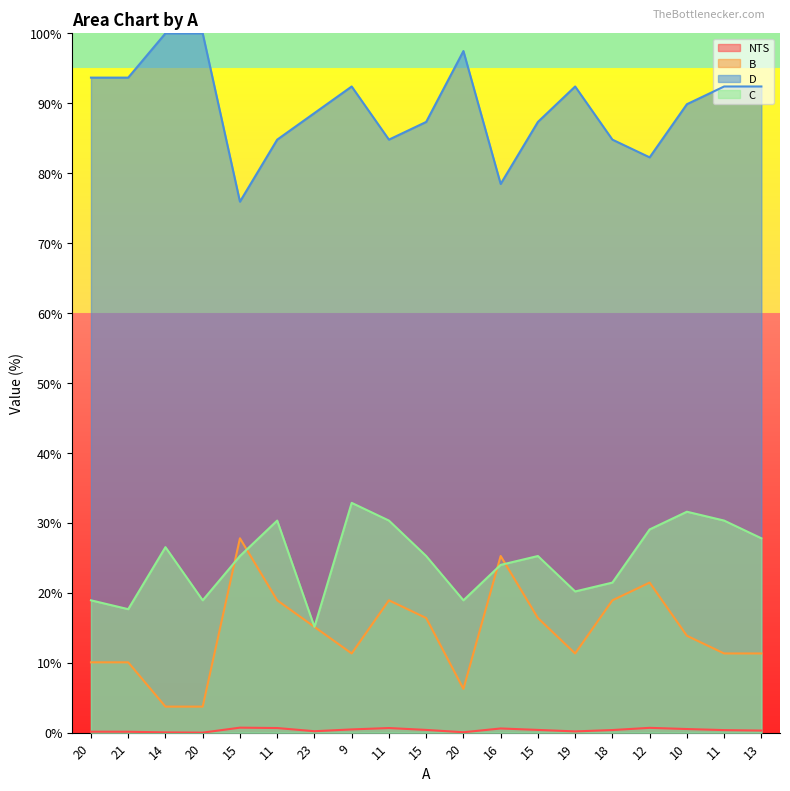

What value does the D series have at 11?

0.9